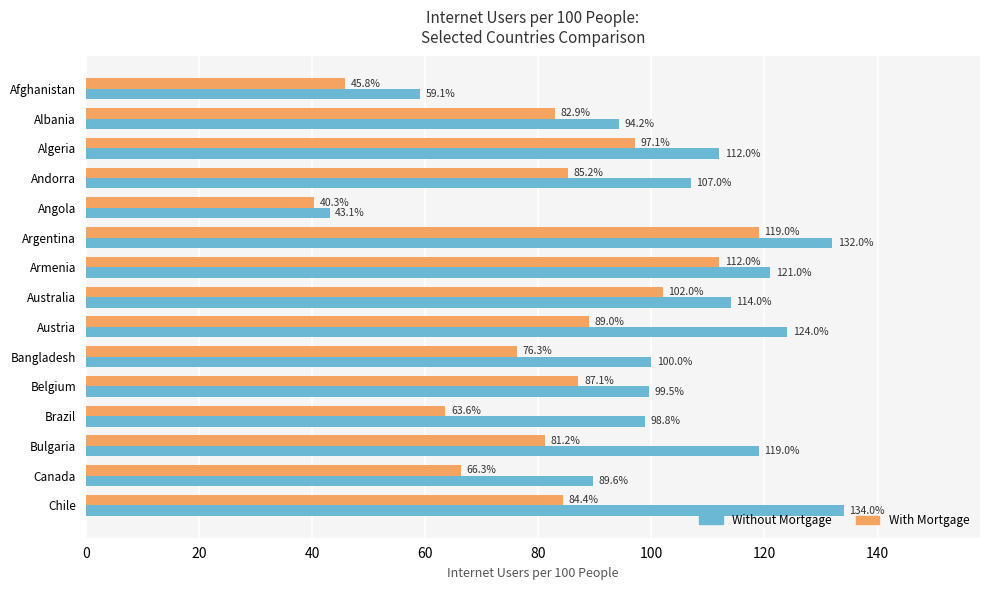

Which series has the widest spread of values?

Without Mortgage